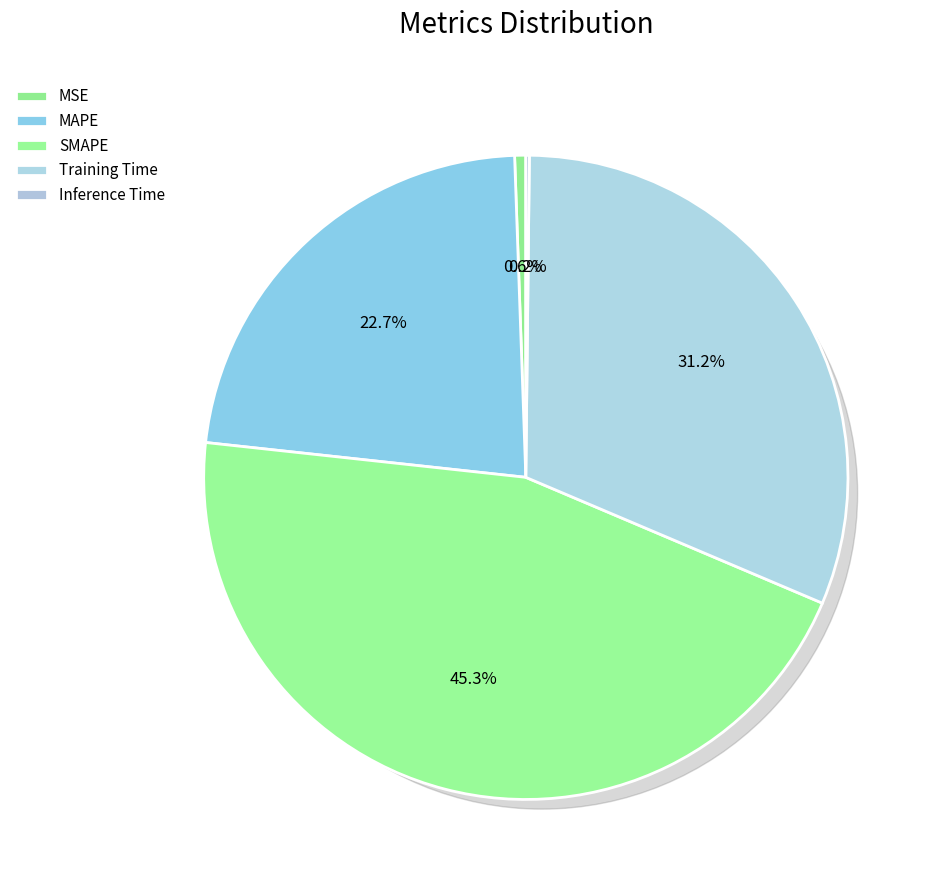

Is it true that Inference Time is 0% of the pie?

True